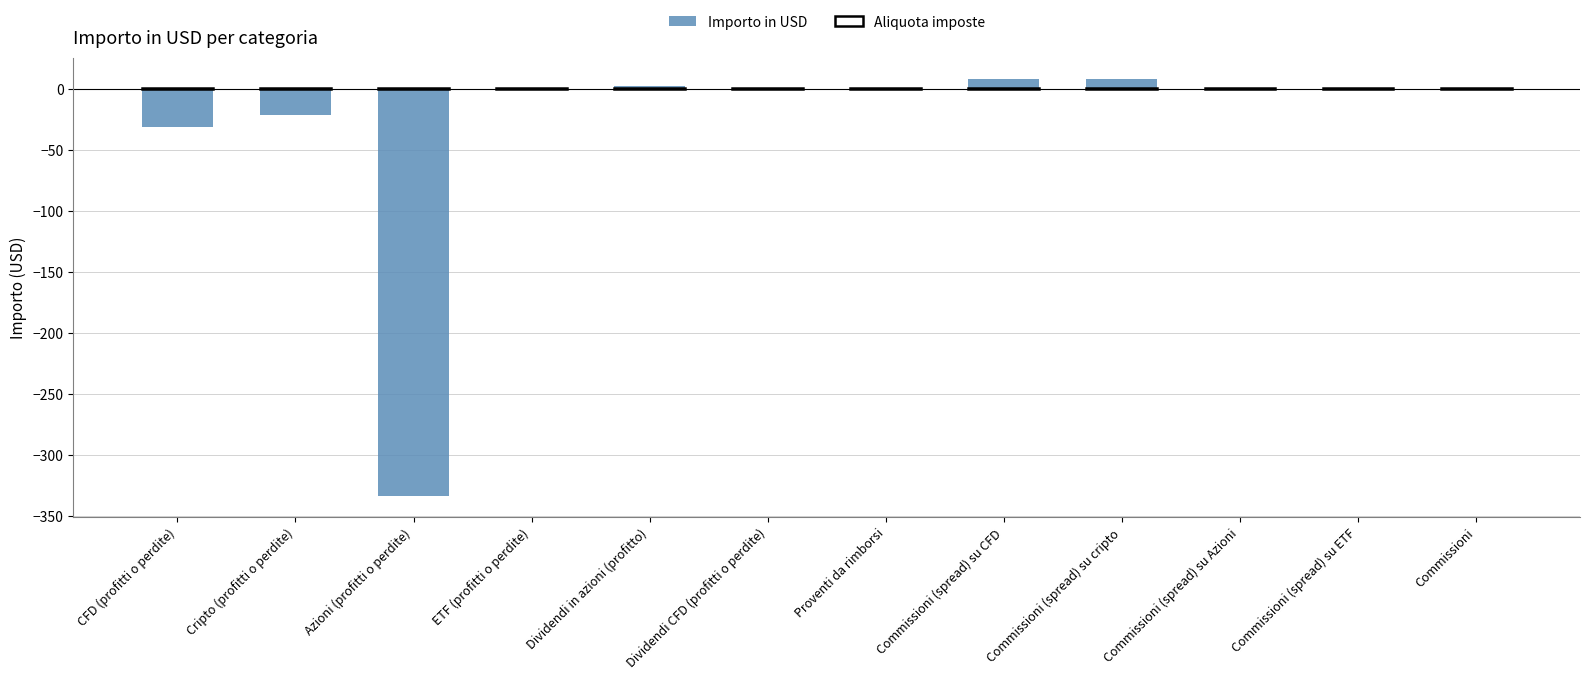

Is it true that the value at Proventi da rimborsi is 139.8?

False